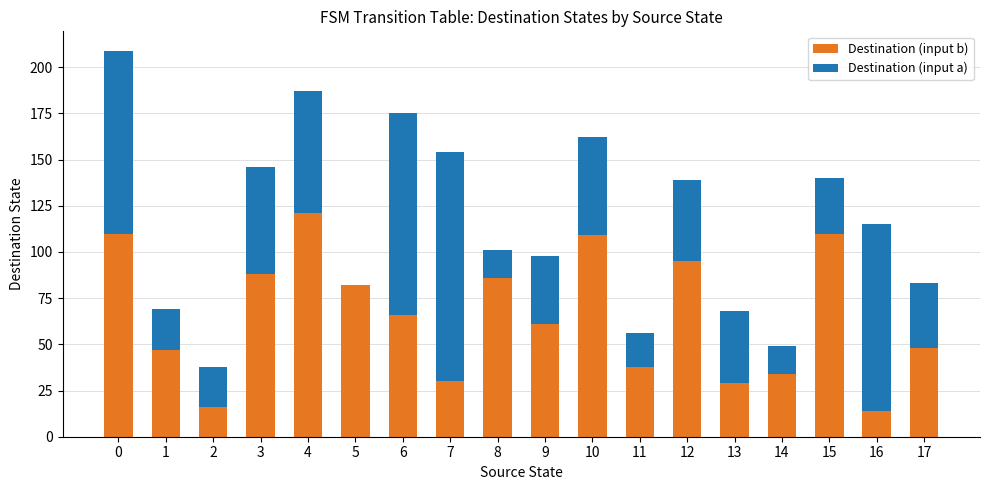

Is it true that Destination (input b) equals 66 at 6?

True